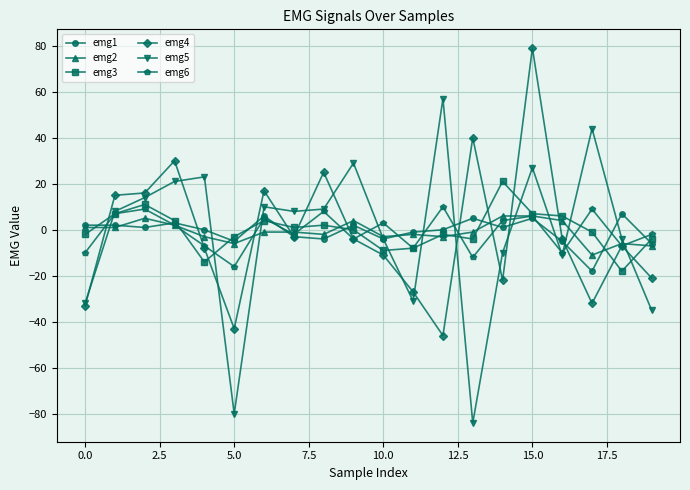

What is the difference between the maximum and minimum values in the emg6 series?

26